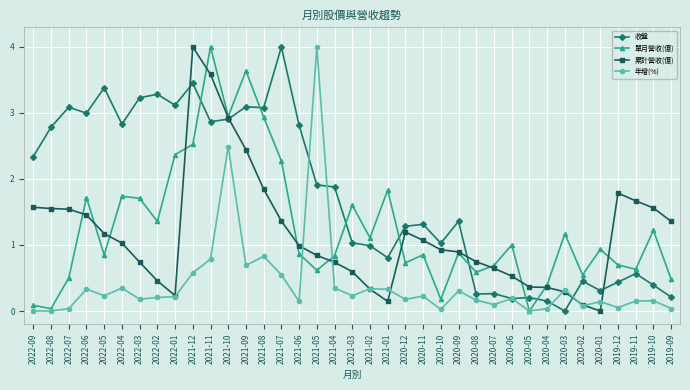

How many series are shown in this chart?

4